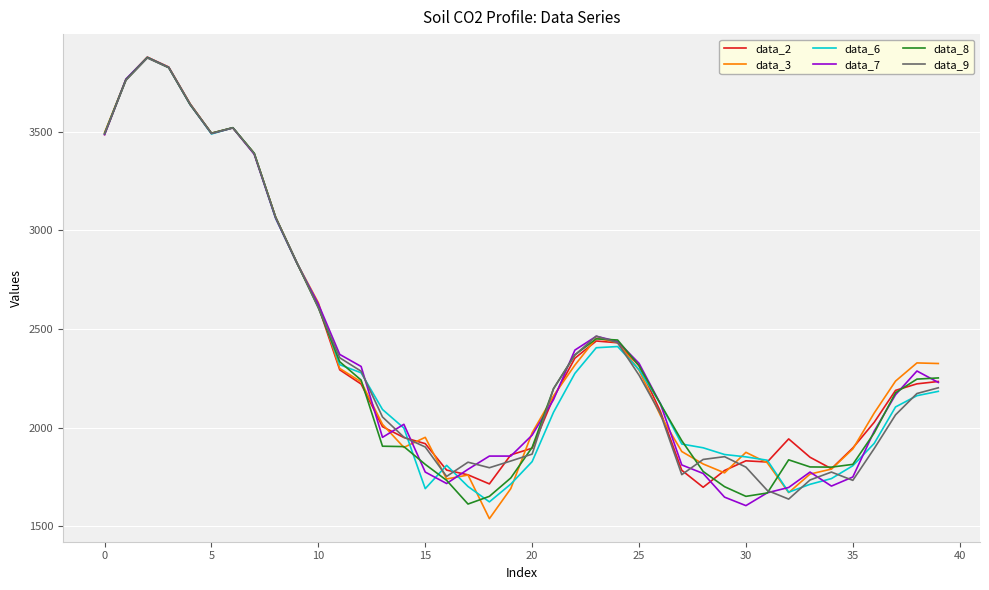

What is the minimum value shown in the chart?

1539